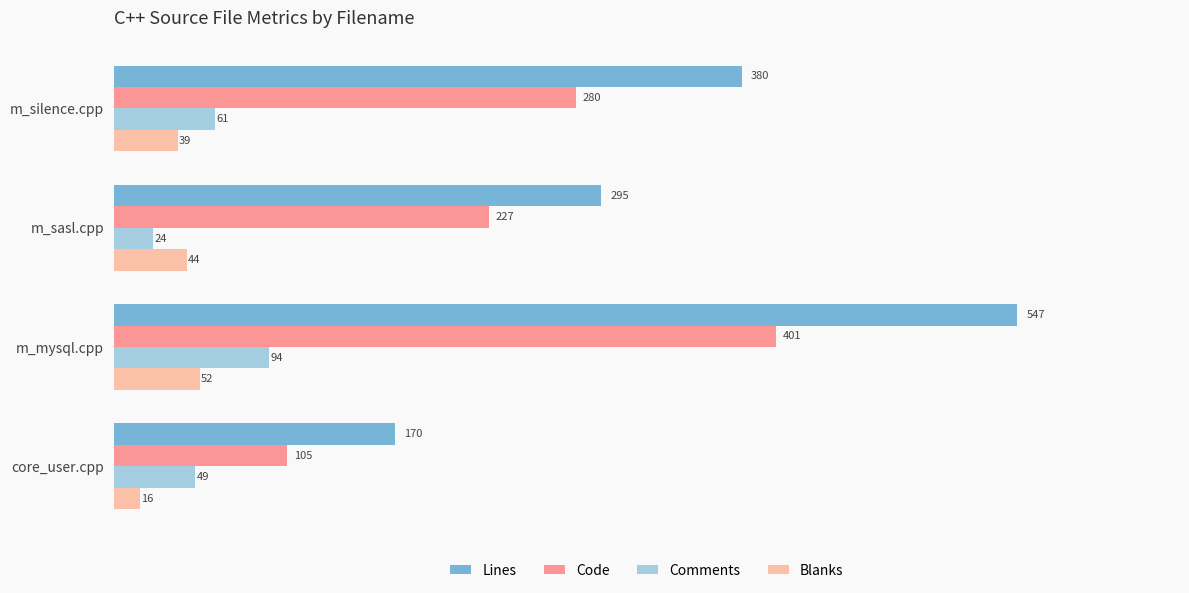

How many distinct data groups are displayed?

4